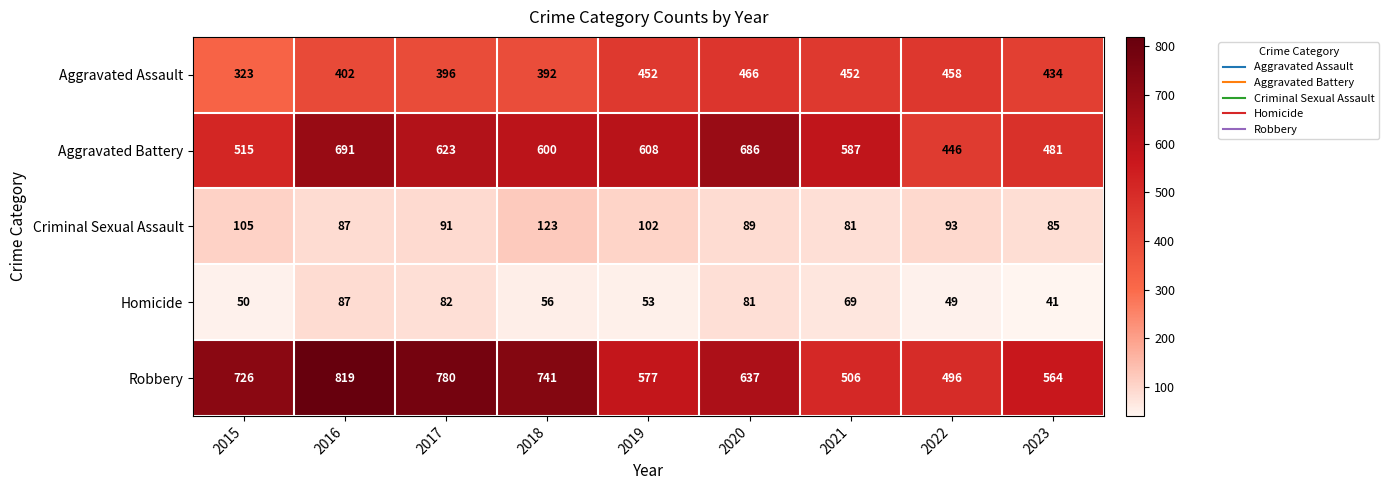

Which series has the largest range (max minus min)?

Robbery